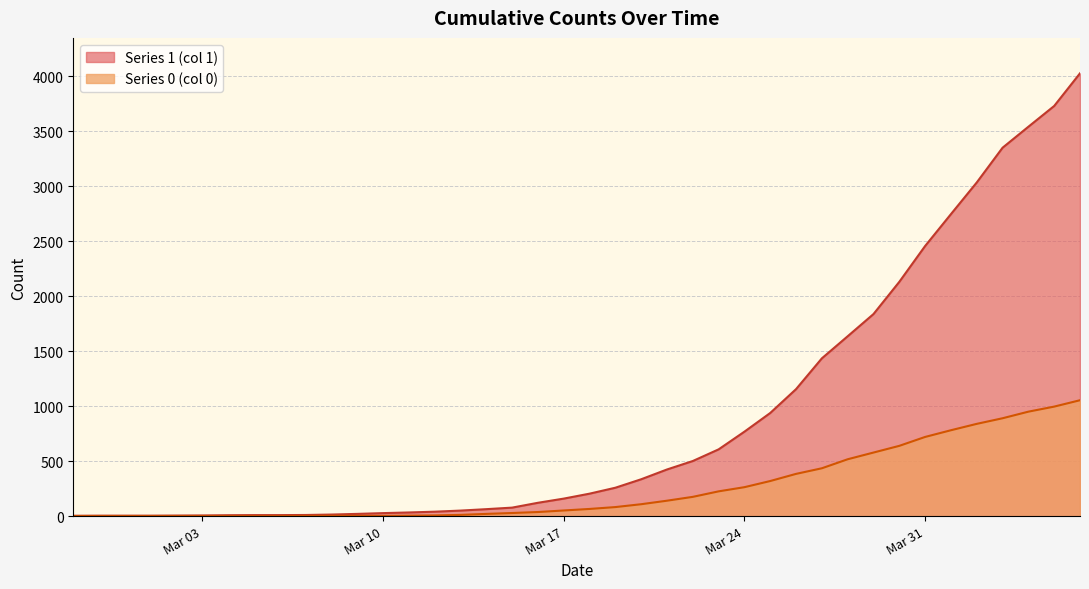

What is the sum of the Series 0 (col 0) values at 2020-03-14 and 2020-02-27?

20